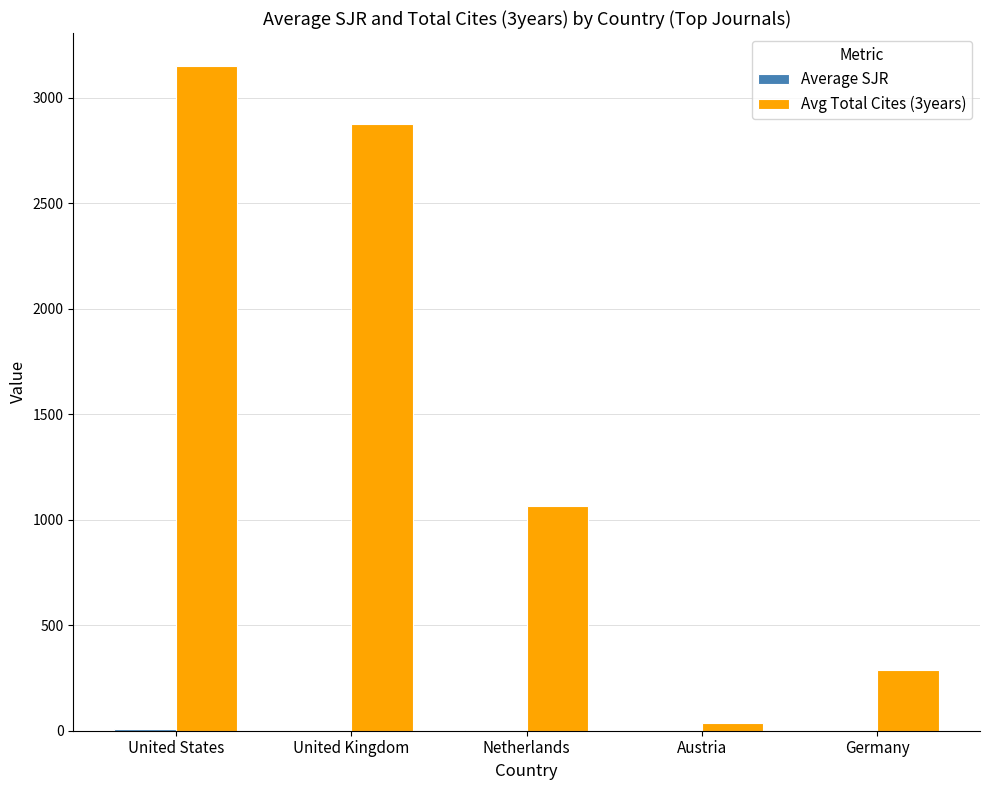

Count the number of data series in this chart.

2